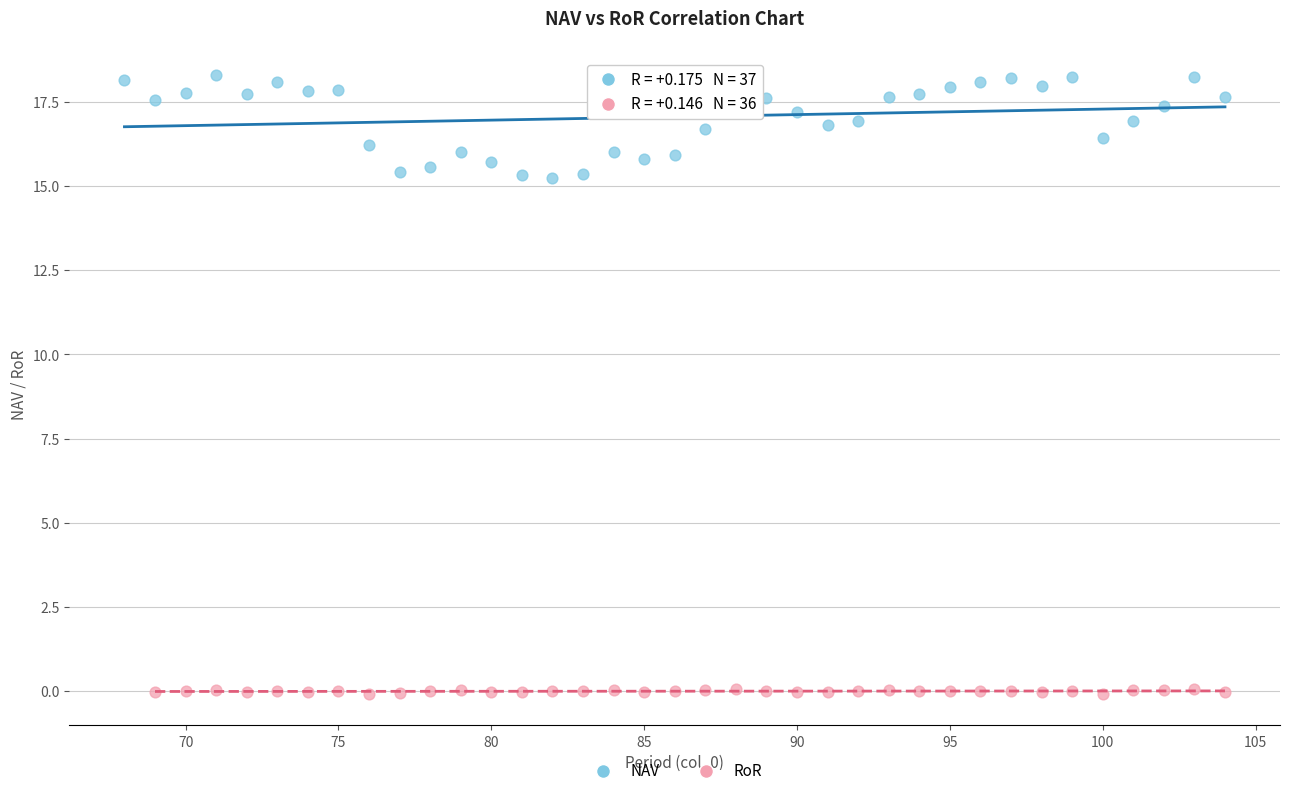

Which series reaches the minimum Y coordinate?

RoR